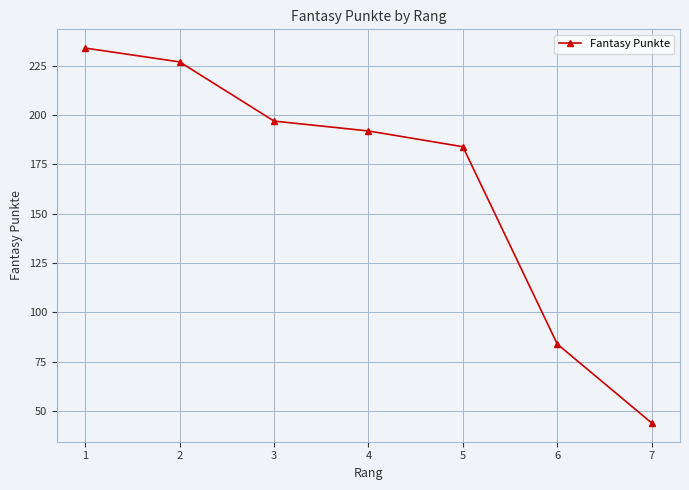

At which label is the value closest to 139?

5